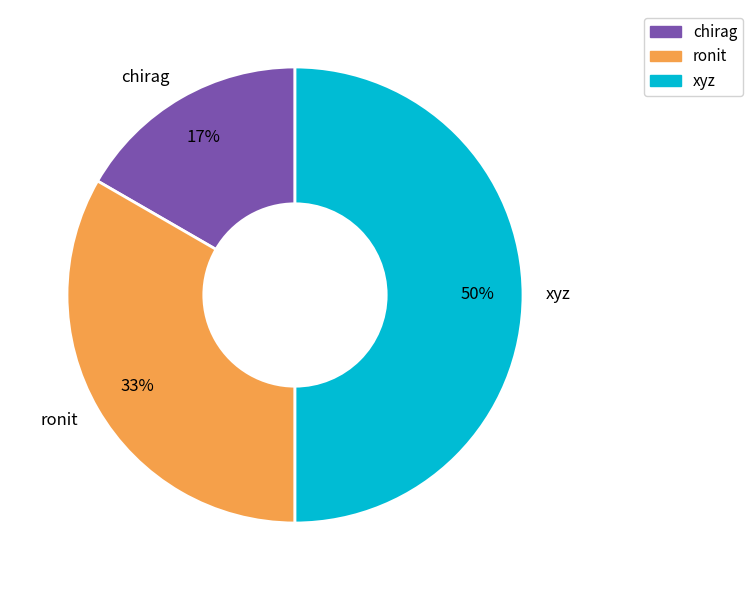

What percentage is the ronit slice, to the nearest percent?

33%